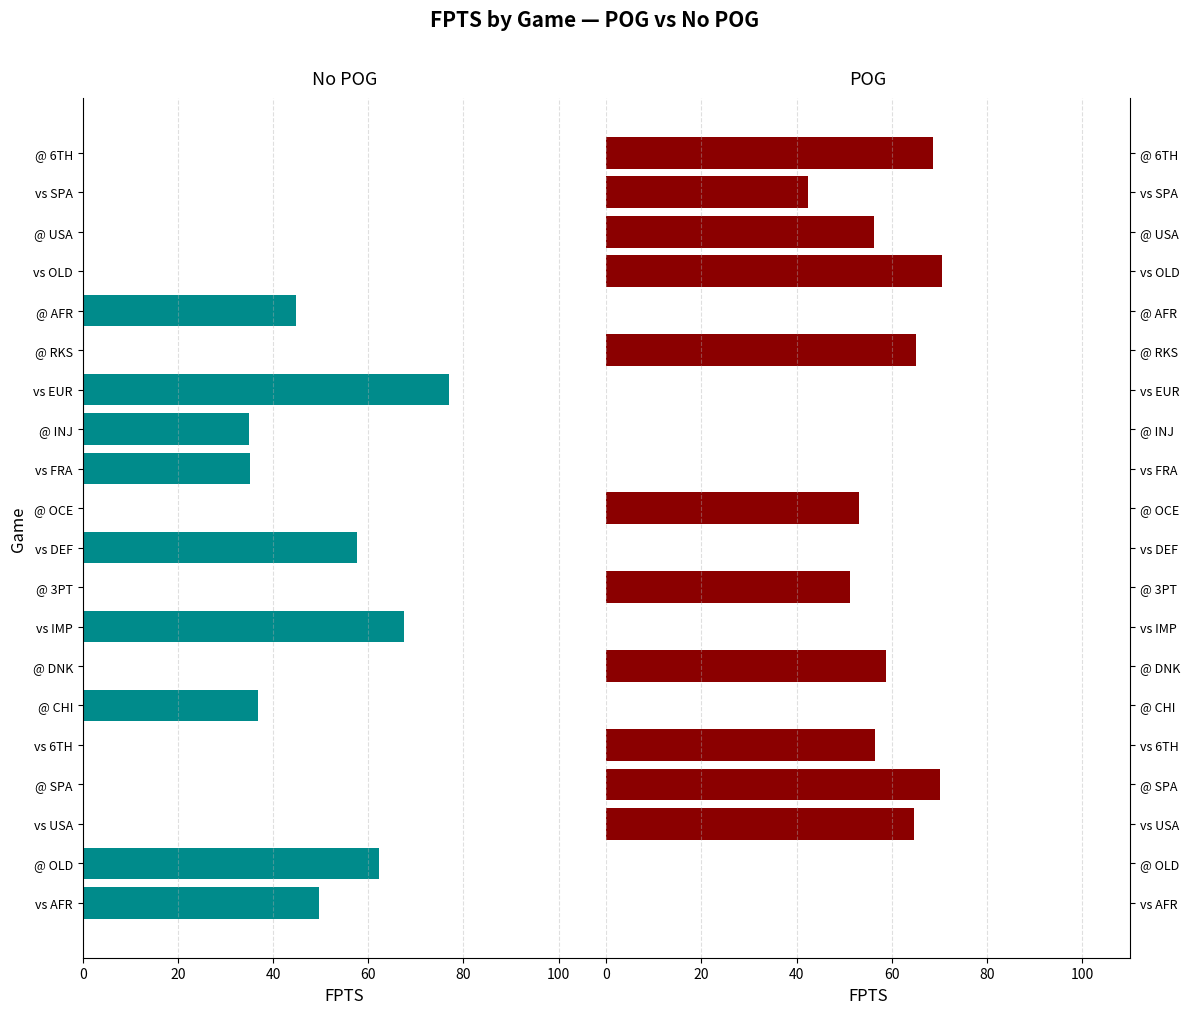

How many groups of bars are there?

20